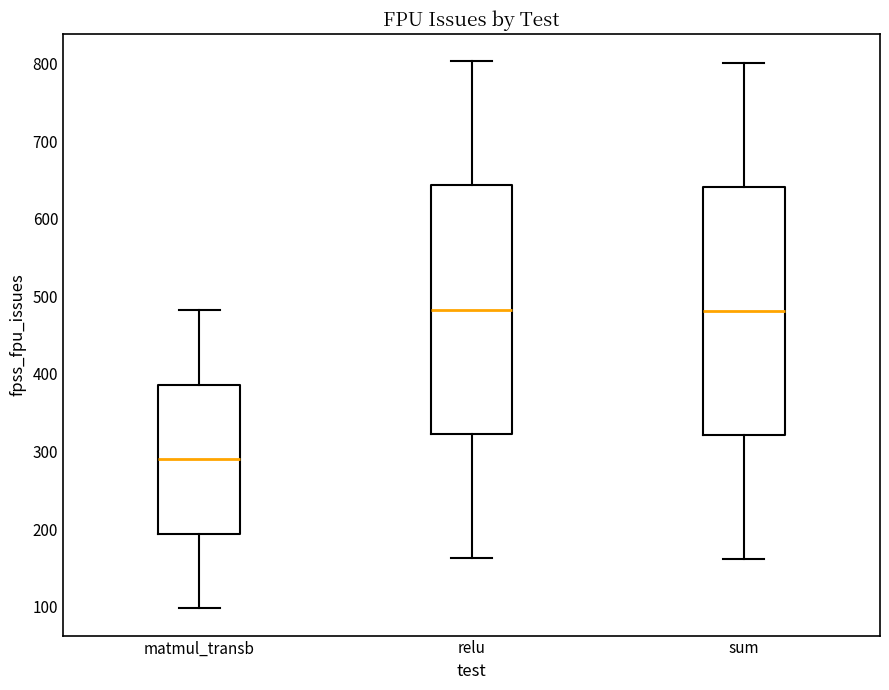

Where is the lower edge of the box for matmul_transb on the y-axis? The values are not printed on the chart, so give them approximately, as read against the axis.

190